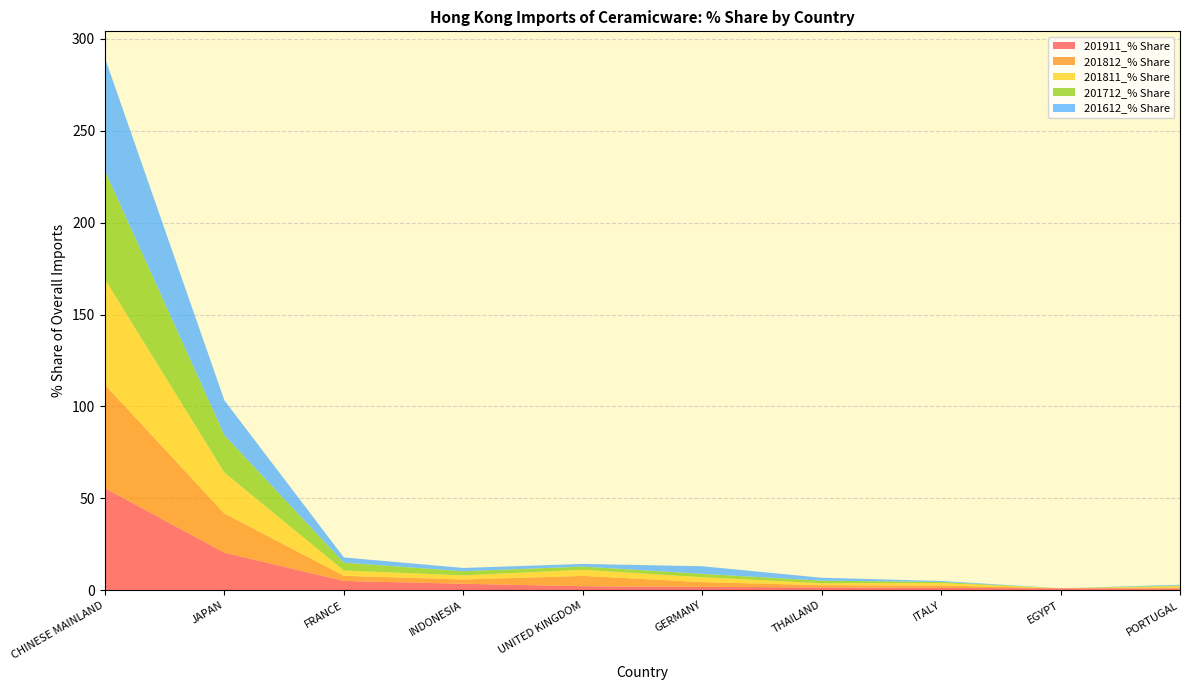

Reading left to right, extract all data points from this chart.

201911_% Share: 55.5	20.4	5.0	3.5	2.1	1.8	1.5	1.2	1.0	0.9
201812_% Share: 56.2	21.3	2.8	2.3	5.6	2.6	1.2	1.3	0.0	0.6
201811_% Share: 57.4	22.3	2.9	2.2	3.3	2.6	1.1	1.3	0.0	0.7
201712_% Share: 59.1	20.4	4.3	2.3	1.8	1.8	1.4	0.6	0.0	0.4
201612_% Share: 61.4	18.9	2.8	1.8	1.4	4.1	1.6	0.5	0.0	0.4